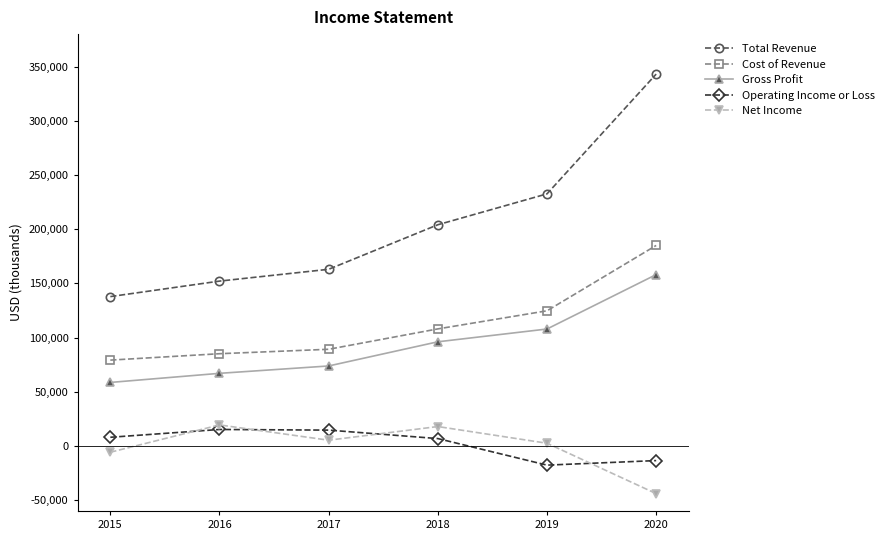

What is the value of the Operating Income or Loss point at the 2nd from the left?

15200